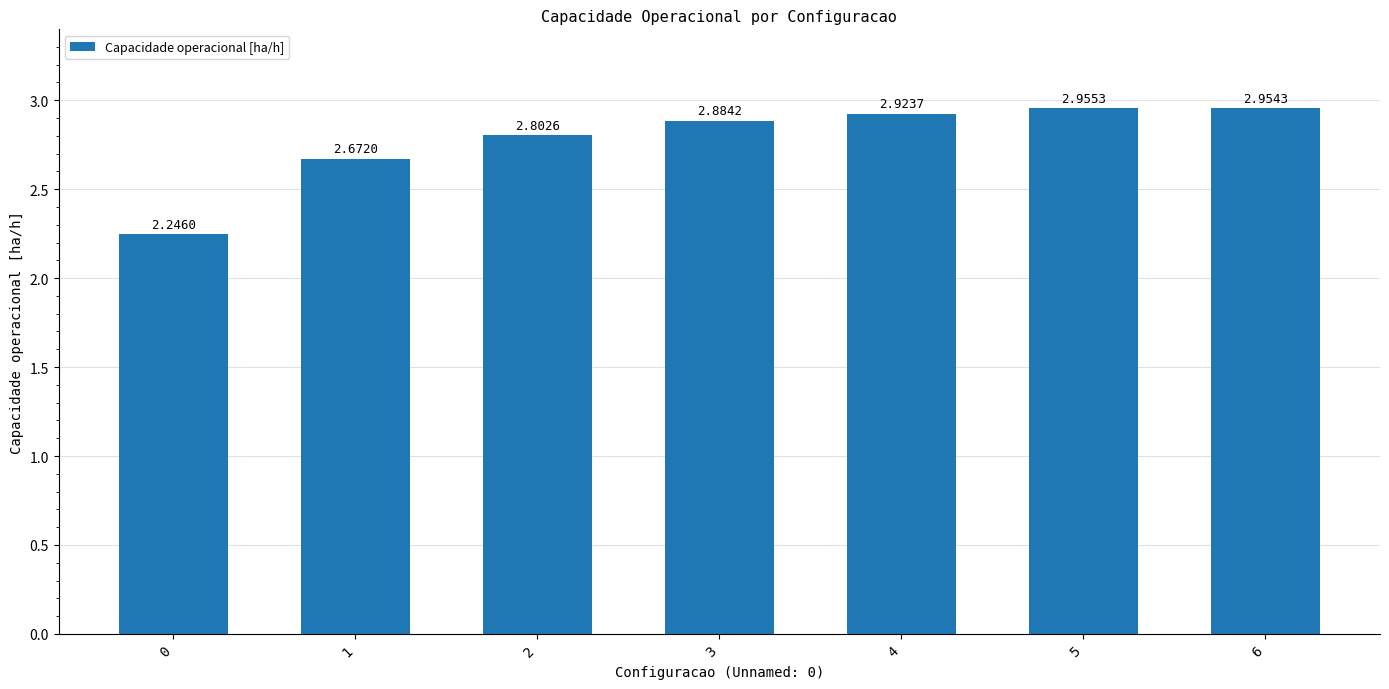

Approximately how many times larger is the value at 5 compared to 2?

1.1